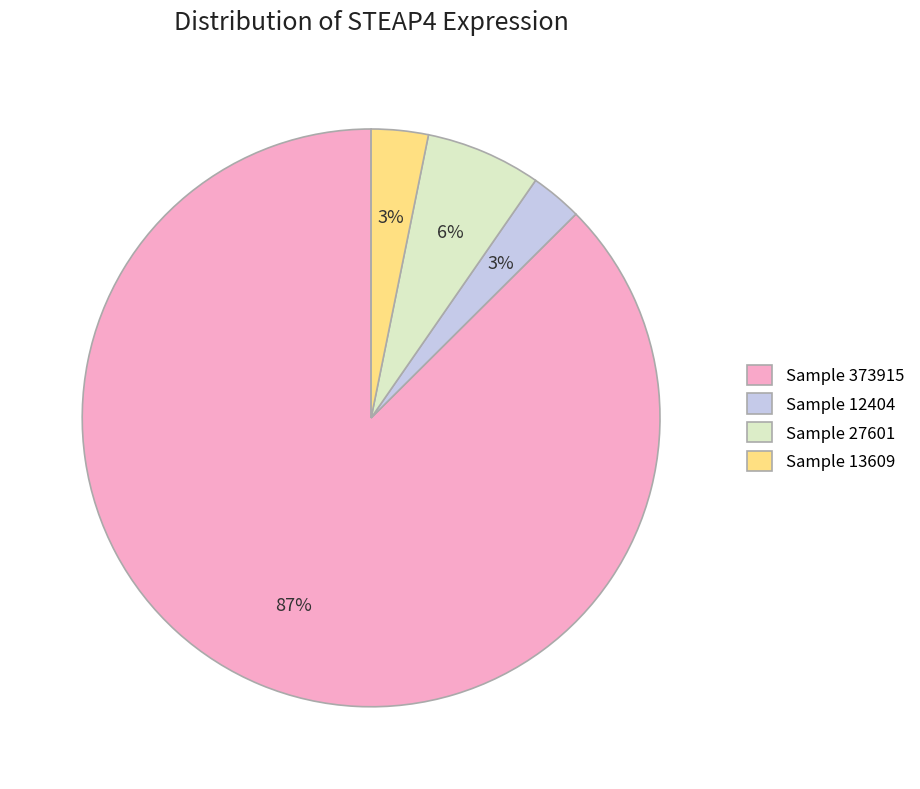

Is there a majority slice in this chart?

Yes